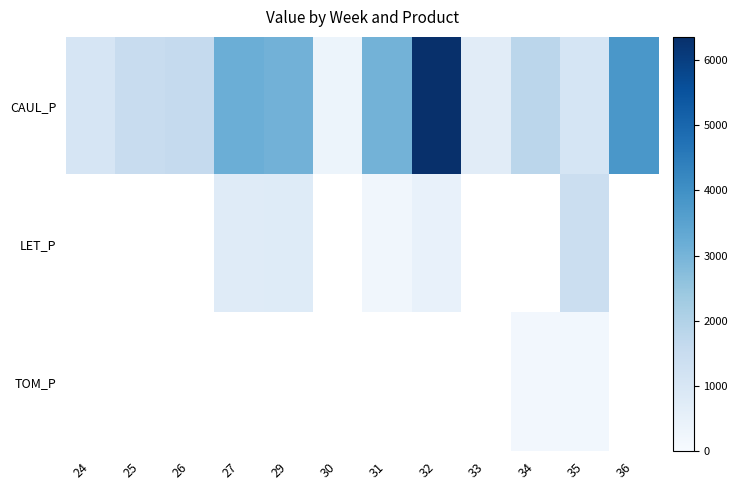

Between 25 and 24, which is larger?

25